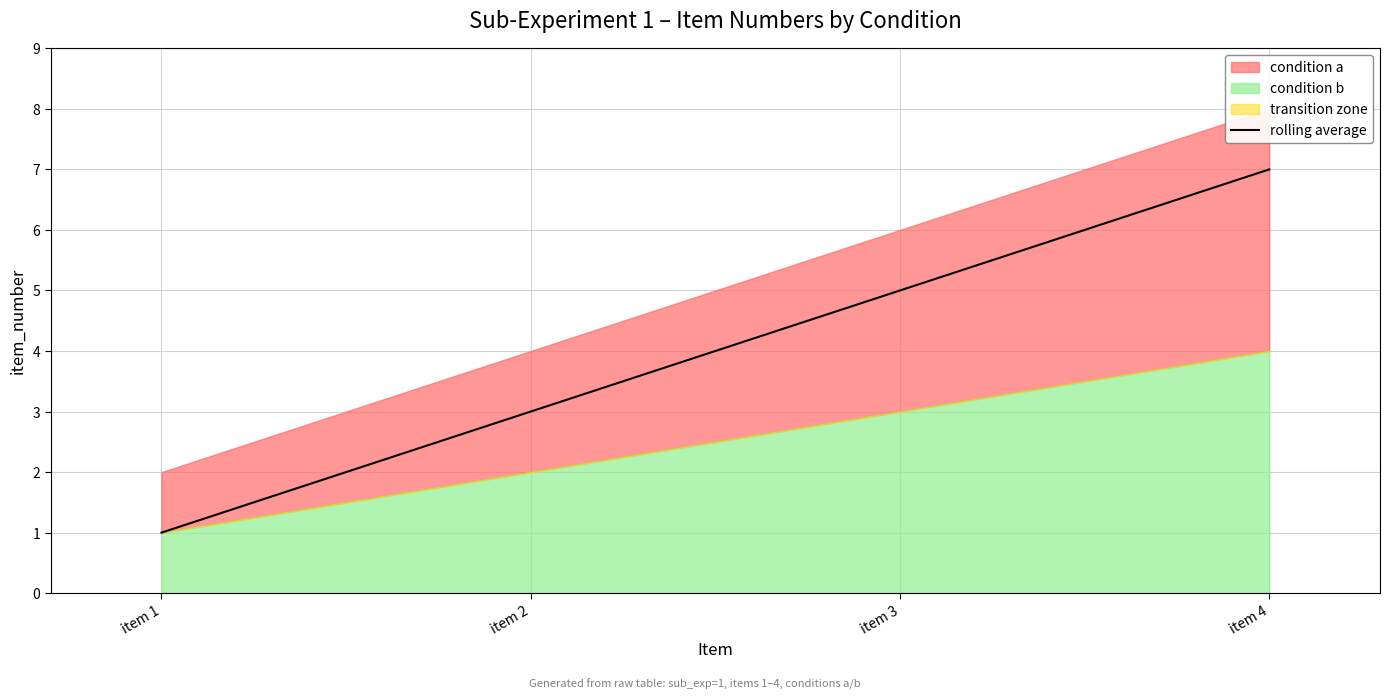

Does the chart have visible grid lines?

Yes